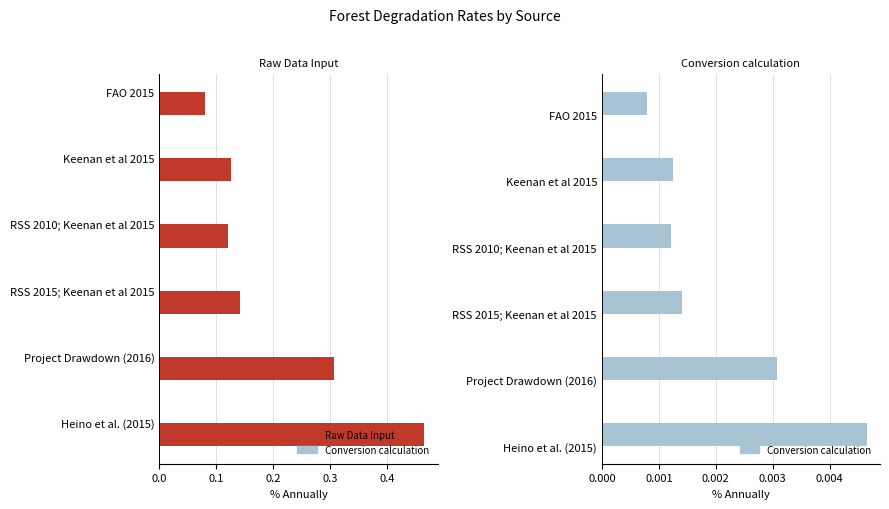

Reading right to left, extract all data points from this chart.

Raw Data Input: 0.5	0.3	0.1	0.1	0.1	0.1
Conversion calculation: 0.0	0.0	0.0	0.0	0.0	0.0